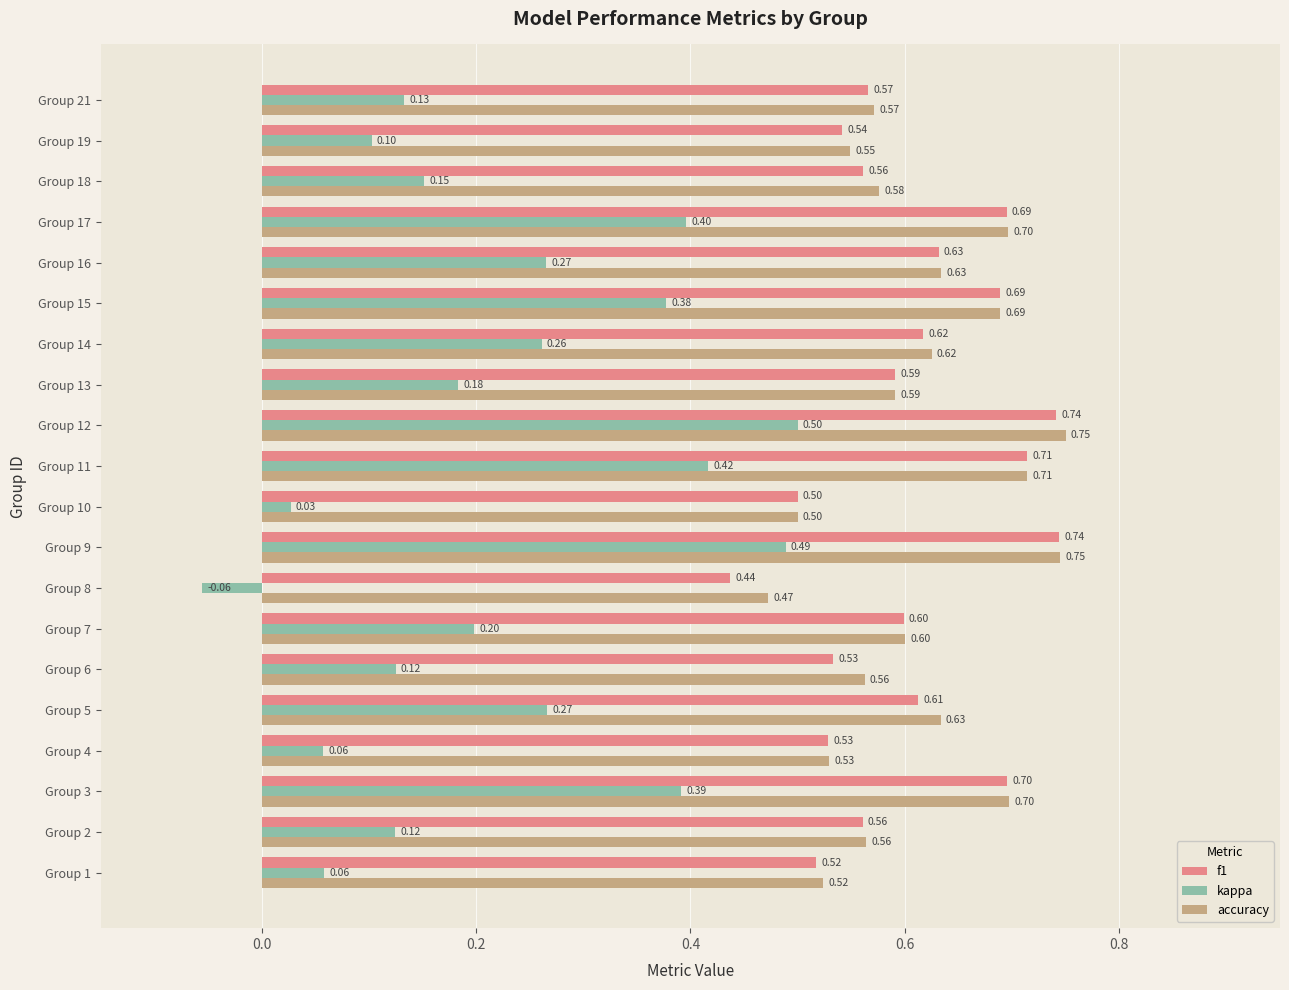

Rank the series by their maximum value, from lowest to highest.

kappa, f1, accuracy